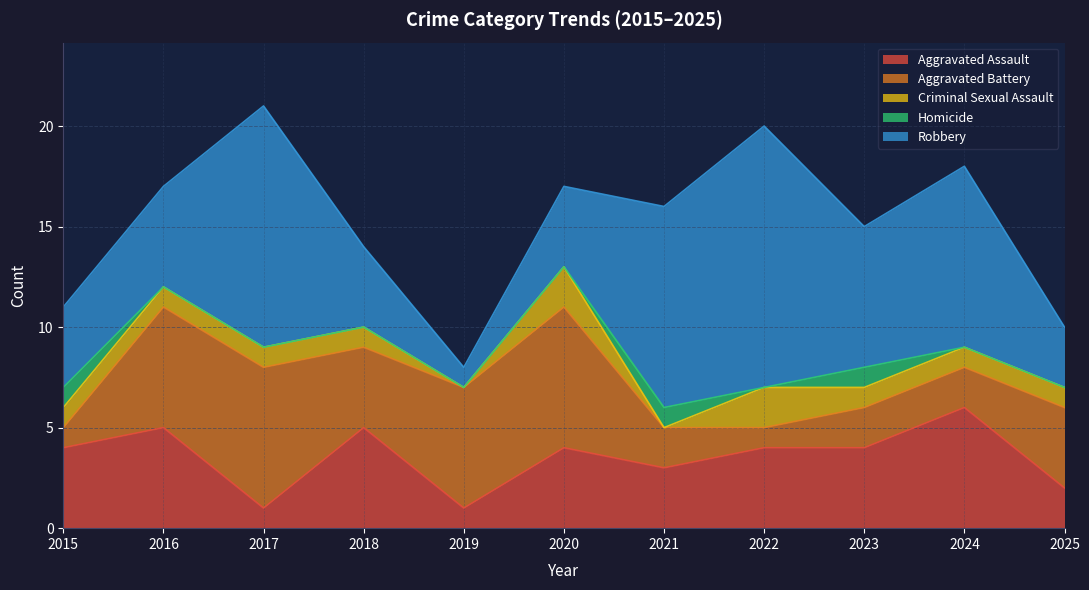

True or false: Criminal Sexual Assault and Aggravated Assault cross at least once.

False